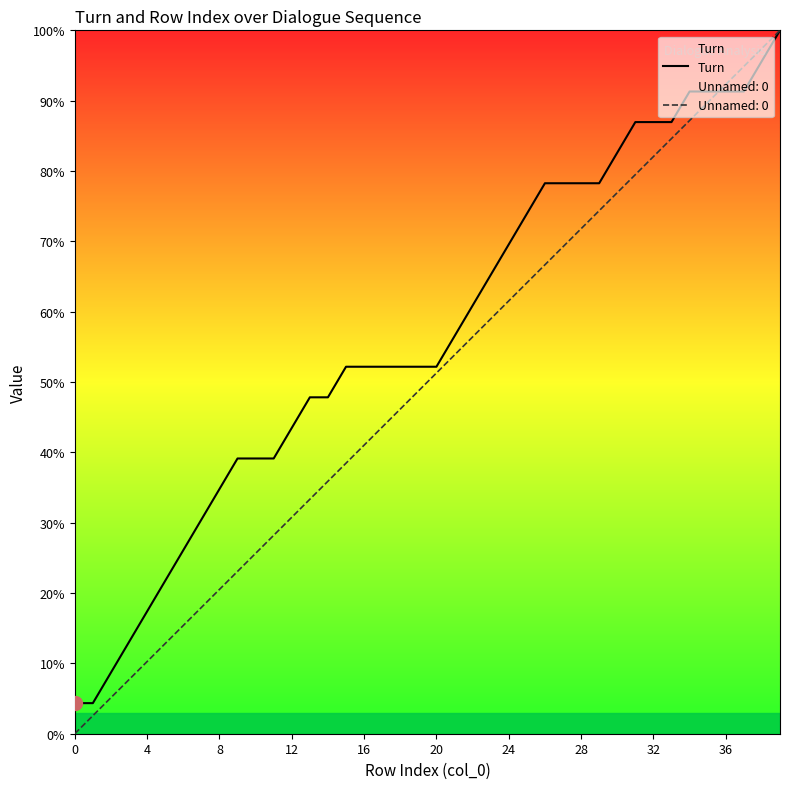

At which label is the value closest to 52?

15